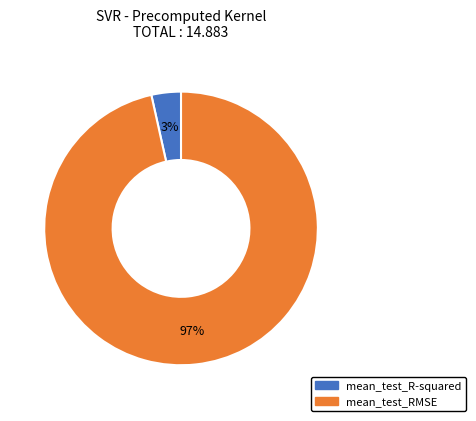

What percentage is the mean_test_R-squared slice, to the nearest percent?

3%